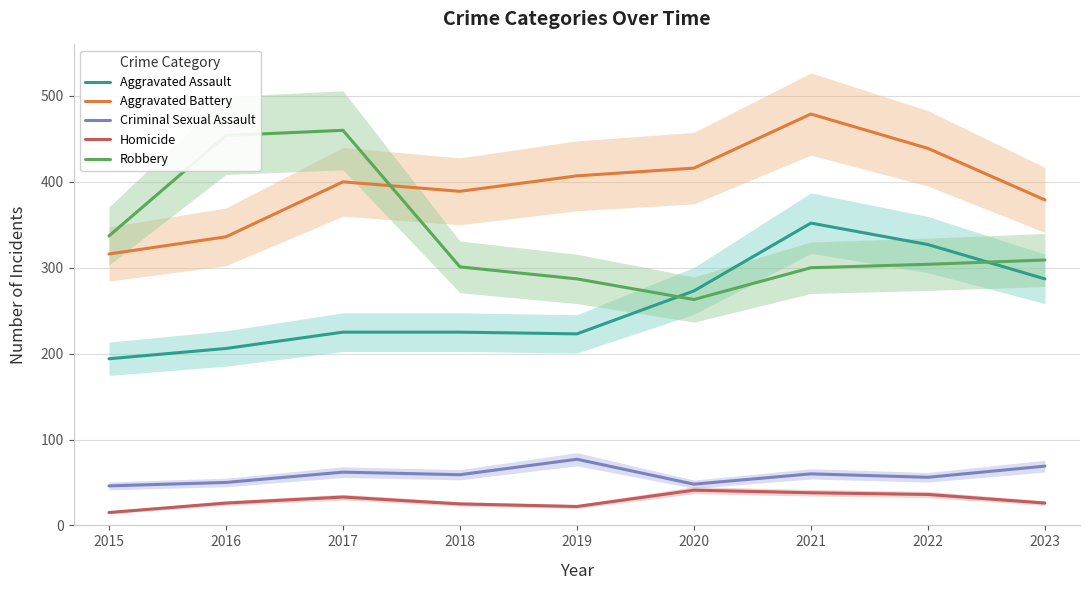

True or false: Aggravated Assault and Criminal Sexual Assault cross at least once.

False